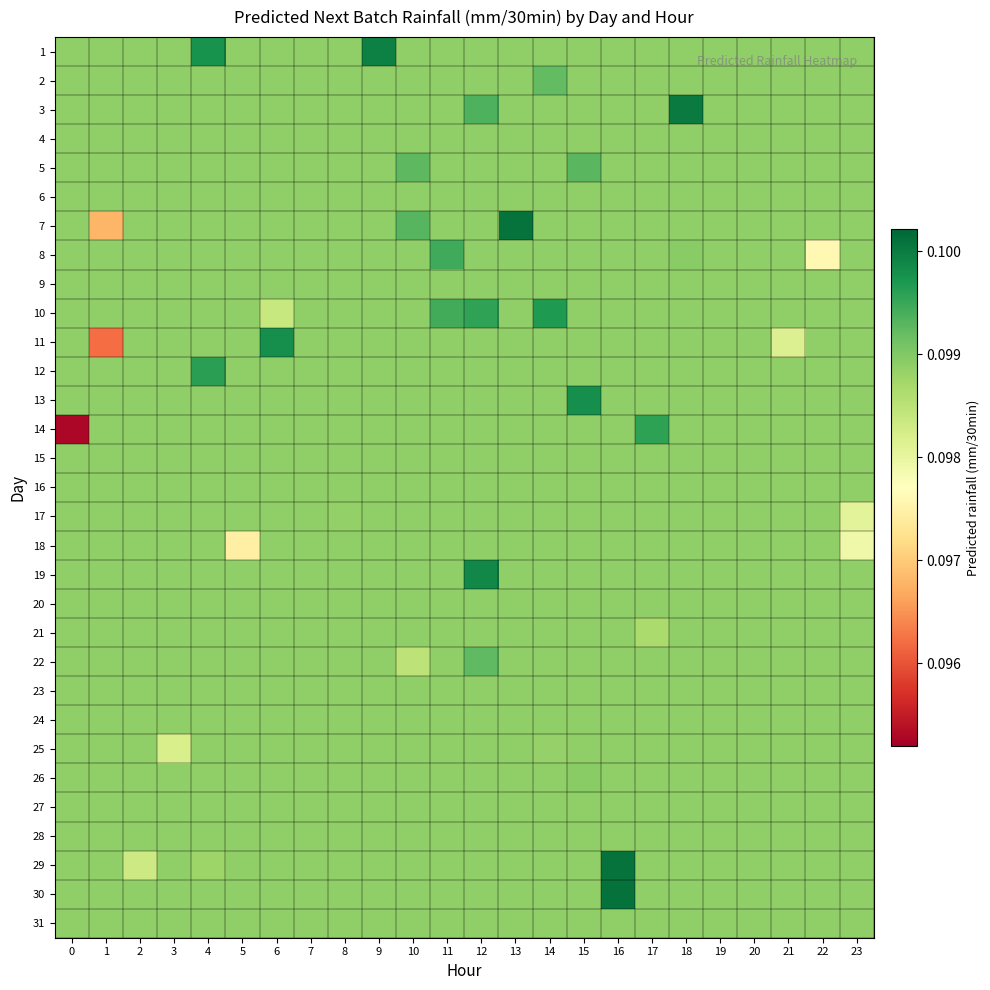

Between 8 and 9, which is larger?

9